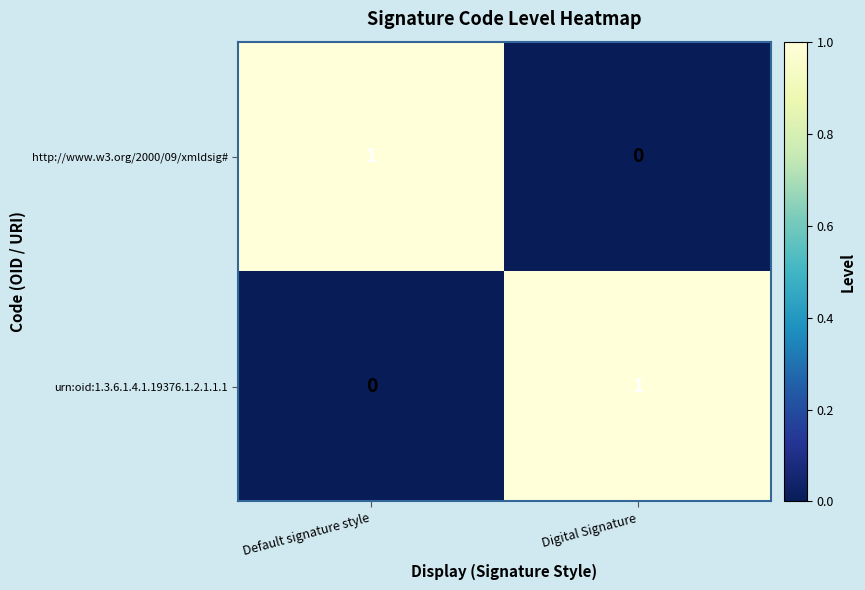

Reading left to right, what are all the values shown in this chart?

http://www.w3.org/2000/09/xmldsig#: Default signature style=1	Digital Signature=0
urn:oid:1.3.6.1.4.1.19376.1.2.1.1.1: Default signature style=0	Digital Signature=1